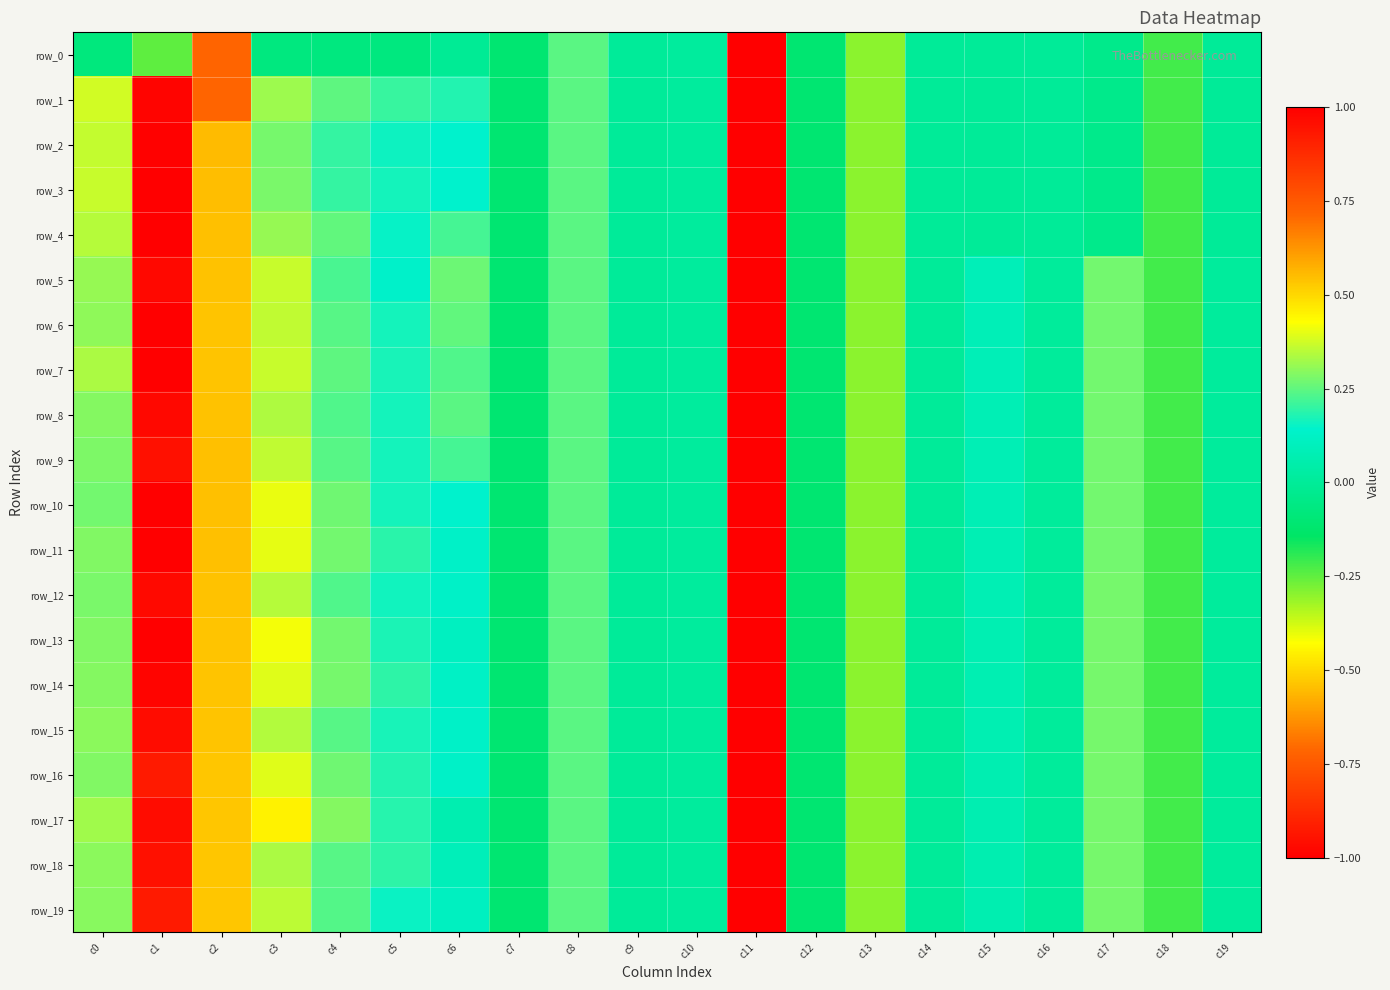

At how many categories does at least one series exceed 0?

14